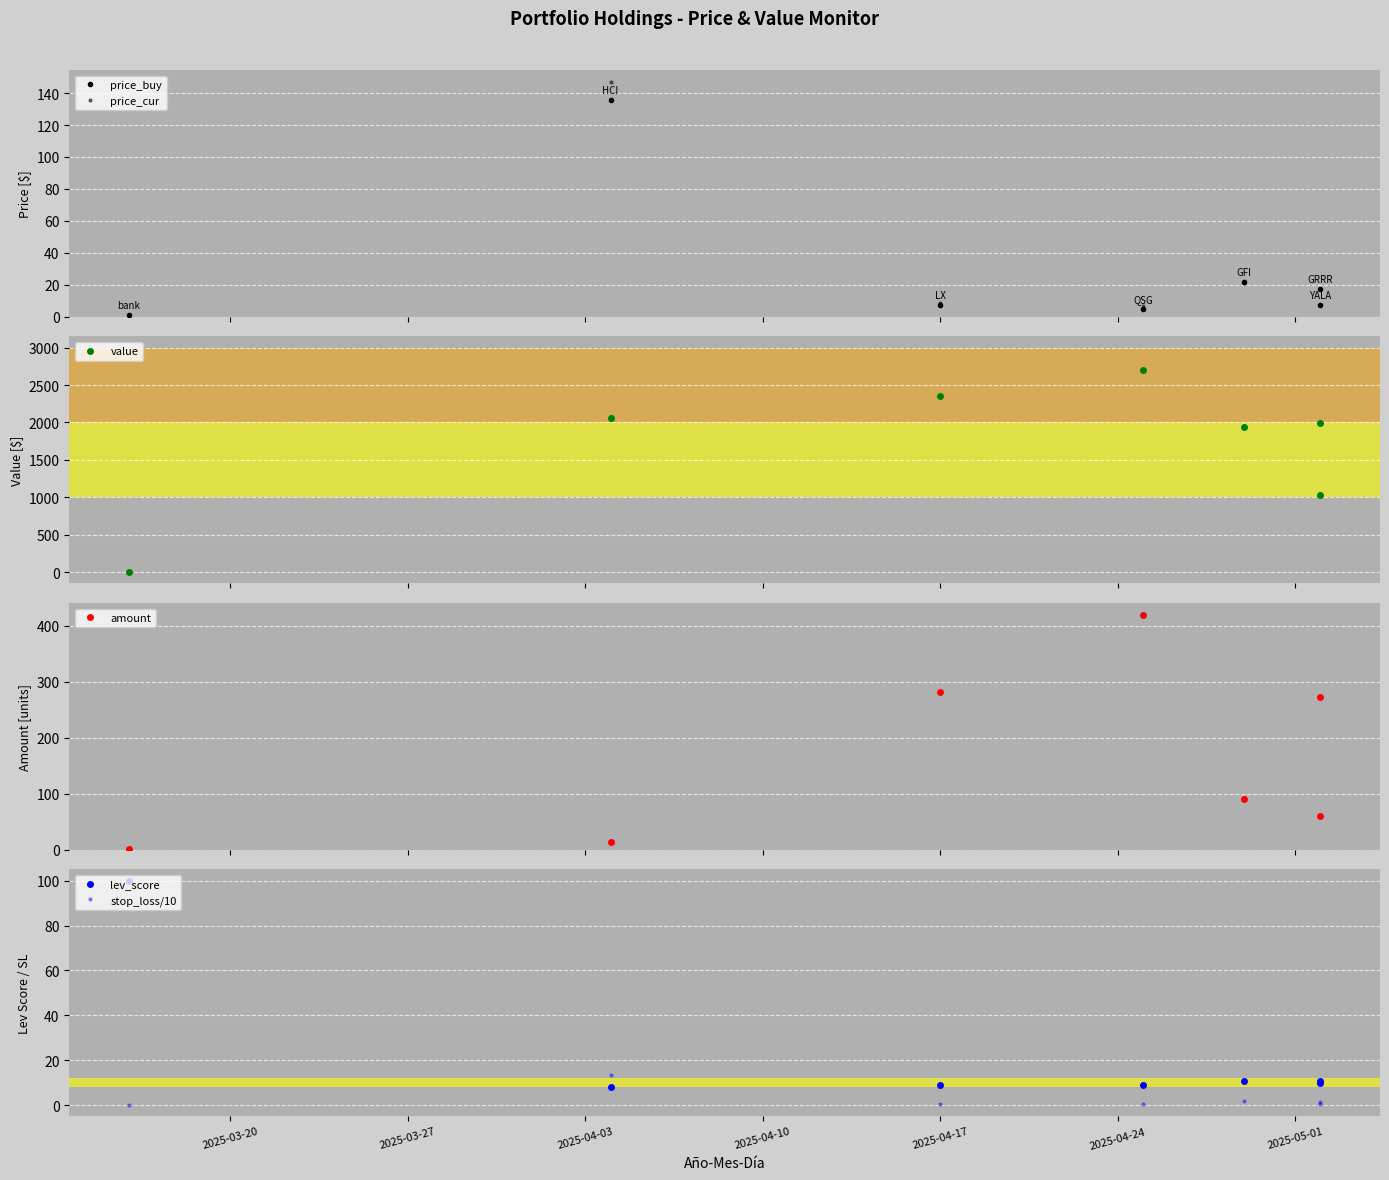

Reading left to right, extract all data points from this chart.

price_buy: 1.0	135.8	7.1	4.8	21.9	7.3	17.2
price_cur: 1.0	147.2	8.3	6.4	21.3	7.3	17.2
value: 6.6	2060.1	2347.7	2700.6	1939.2	1995.6	1030.2
amount: 1.0	14.0	282.0	420.0	91.0	273.0	60.0
lev_score: 100.0	8.0	9.0	9.0	11.0	11.0	9.7
stop_loss/10: 0.1	13.5	0.8	0.6	2.0	0.7	1.5